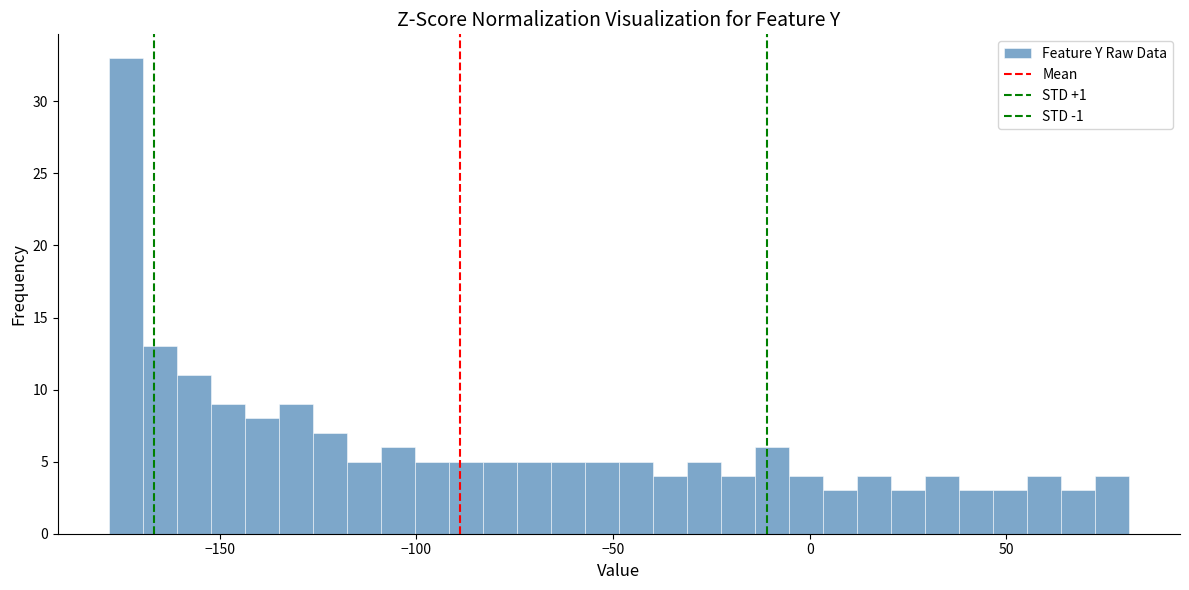

Read against the x-axis, roughly where is the centre of the tallest bar?

-175